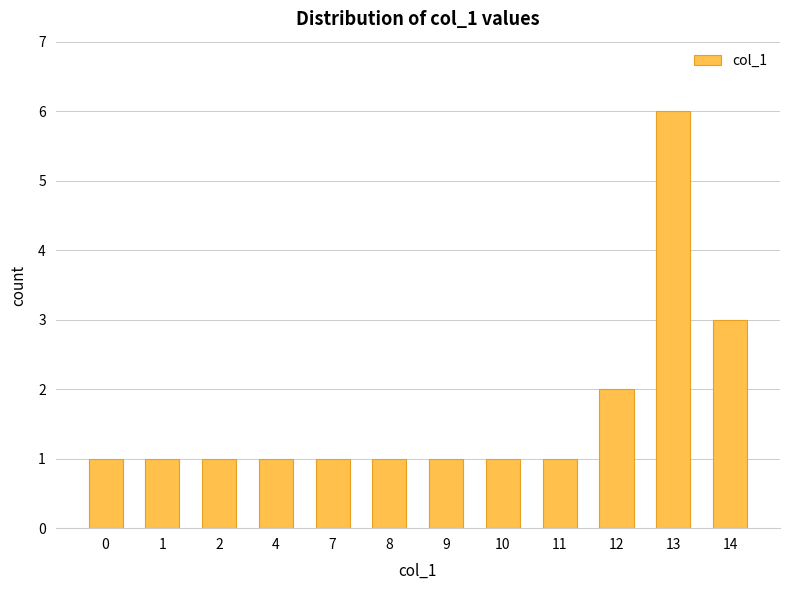

How many bars are there in total?

12